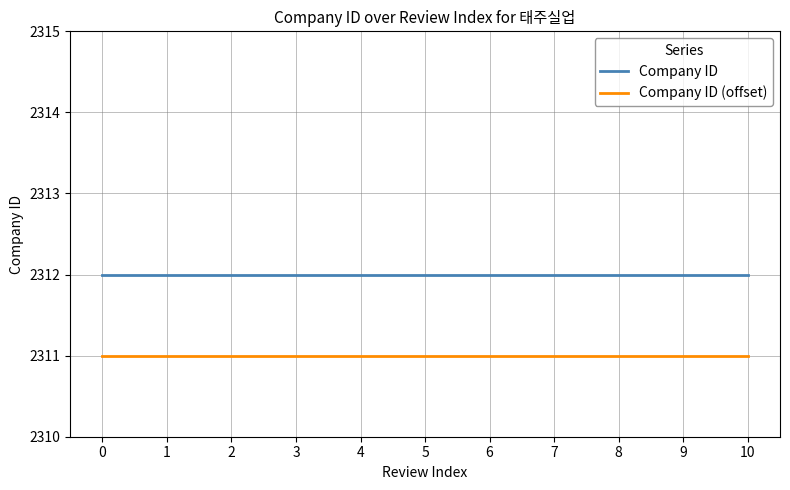

The Company ID series shows 644 at 1. True or false?

False